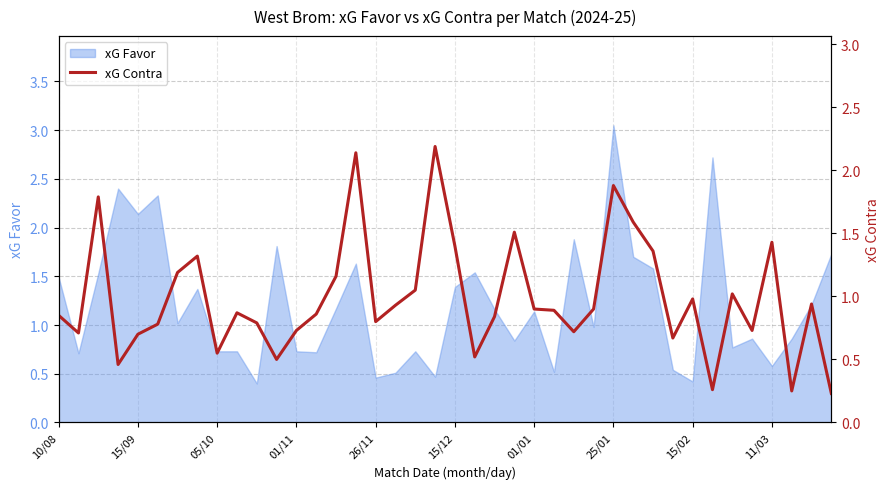

What is the minimum value for xG Favor?

0.4